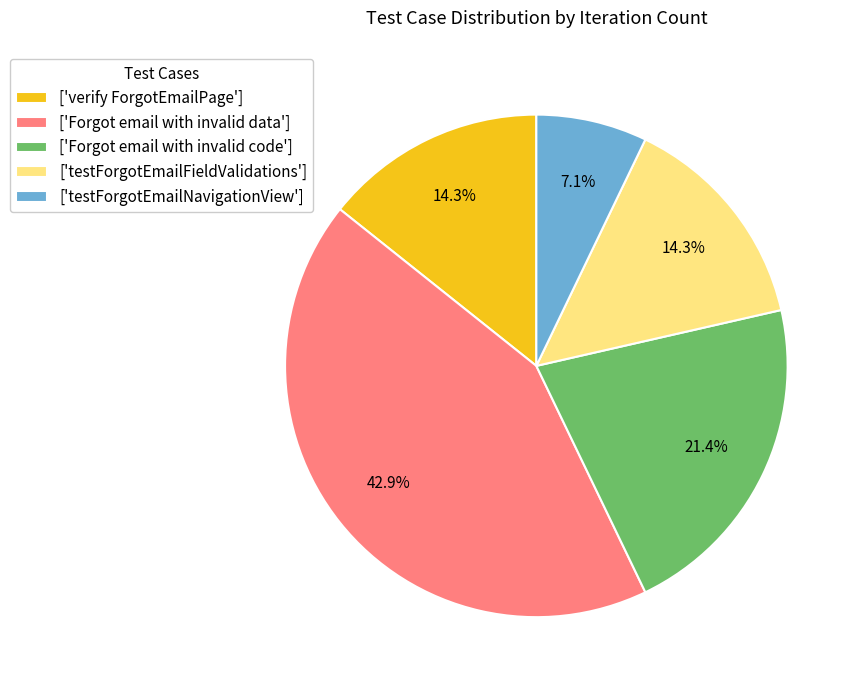

Approximately how many times larger is the value at ['verify ForgotEmailPage'] compared to ['testForgotEmailFieldValidations']?

1.0